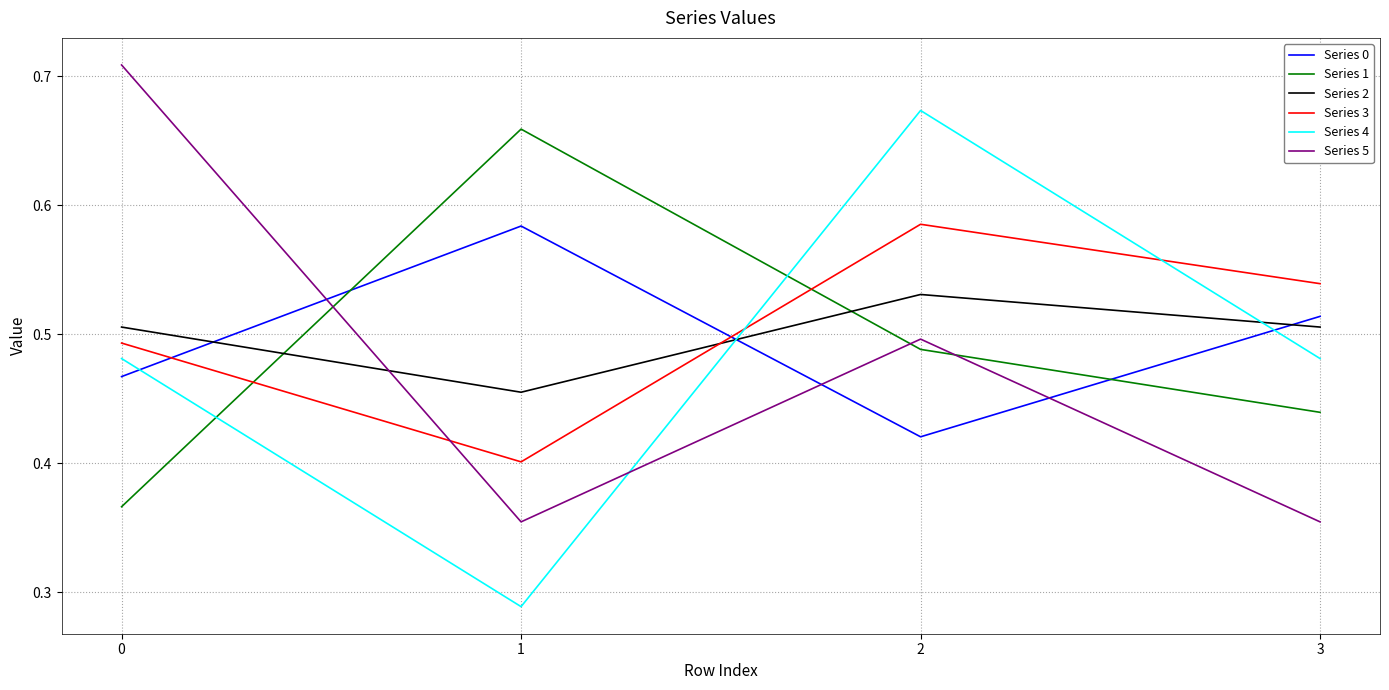

Which label corresponds to the smallest value in the chart?

1